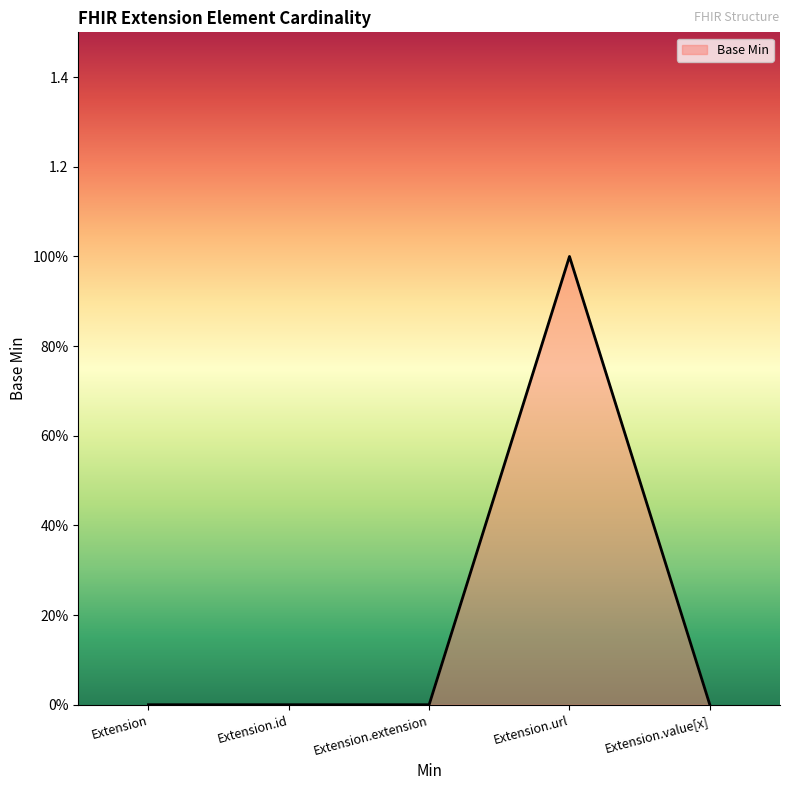

Reading right to left, extract all data points from this chart.

Extension.value[x]=0	Extension.url=1	Extension.extension=0	Extension.id=0	Extension=0